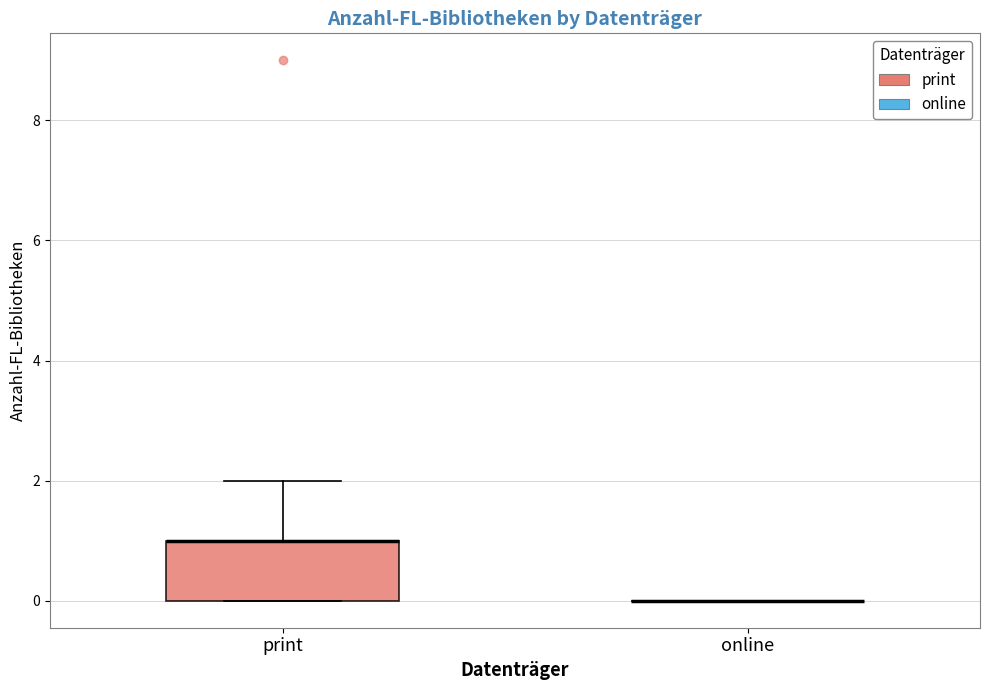

Which box is the tallest, from its lower edge to its upper edge?

print